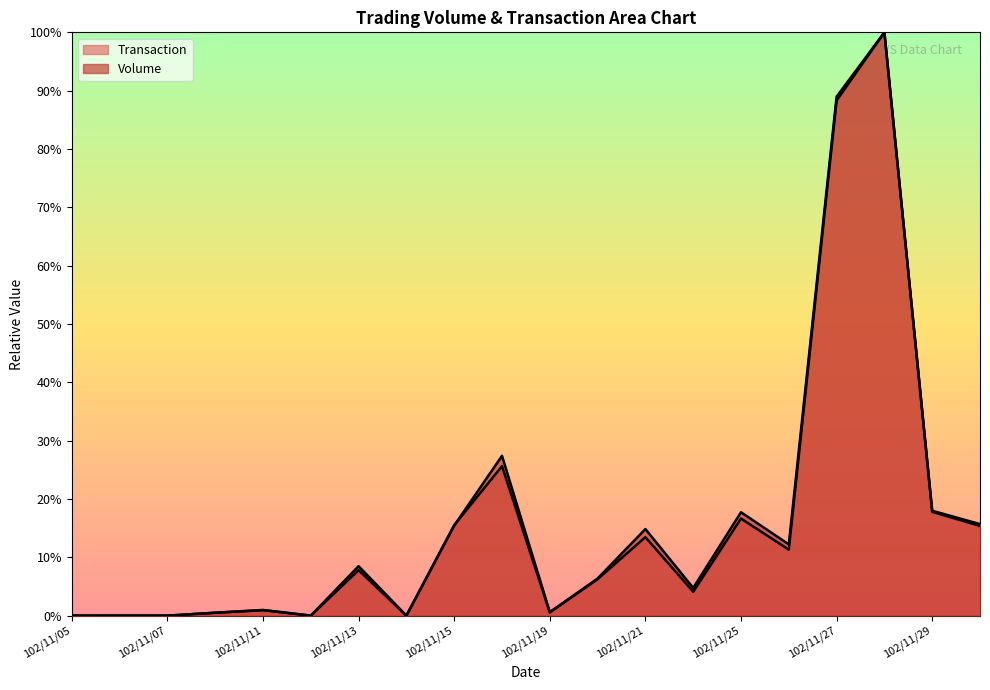

List the series in order of their peak value, lowest first.

Volume, Transaction